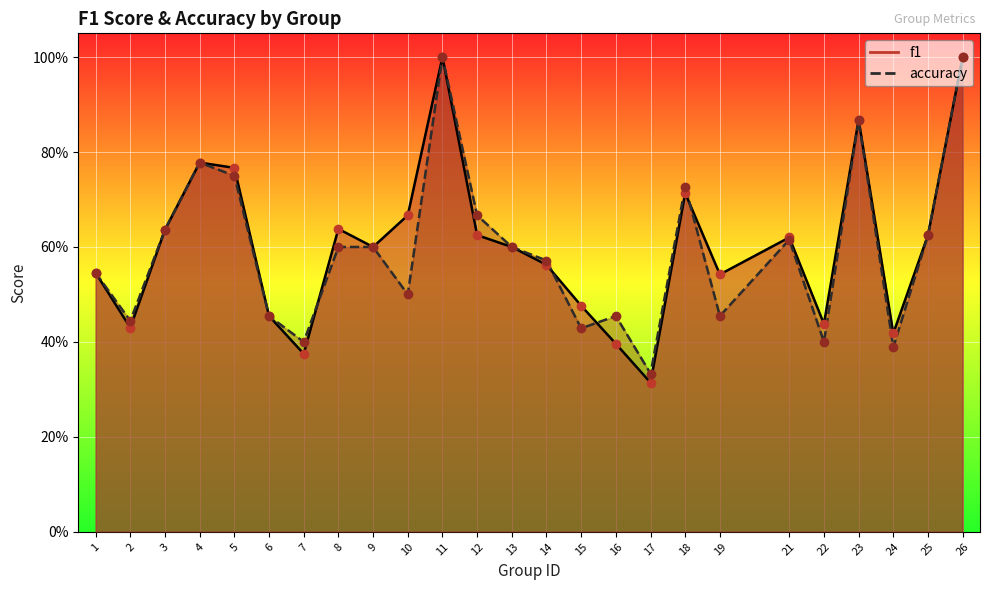

At which category is the sum across all series the highest?

11